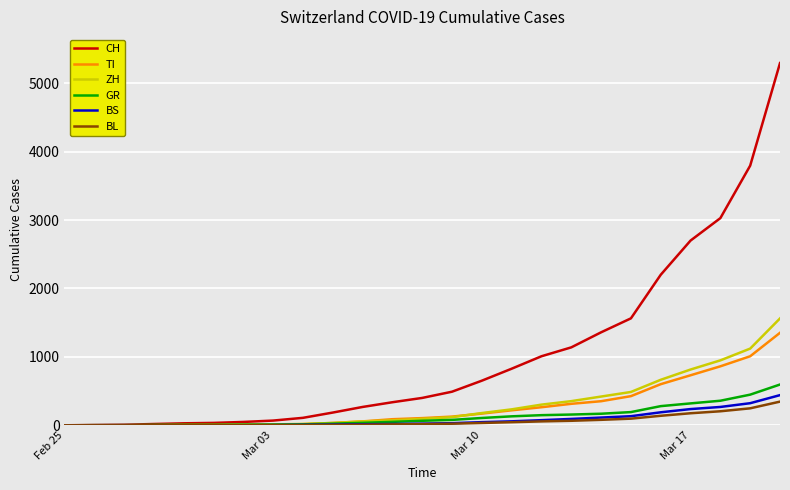

Which series has the largest total across all categories?

CH